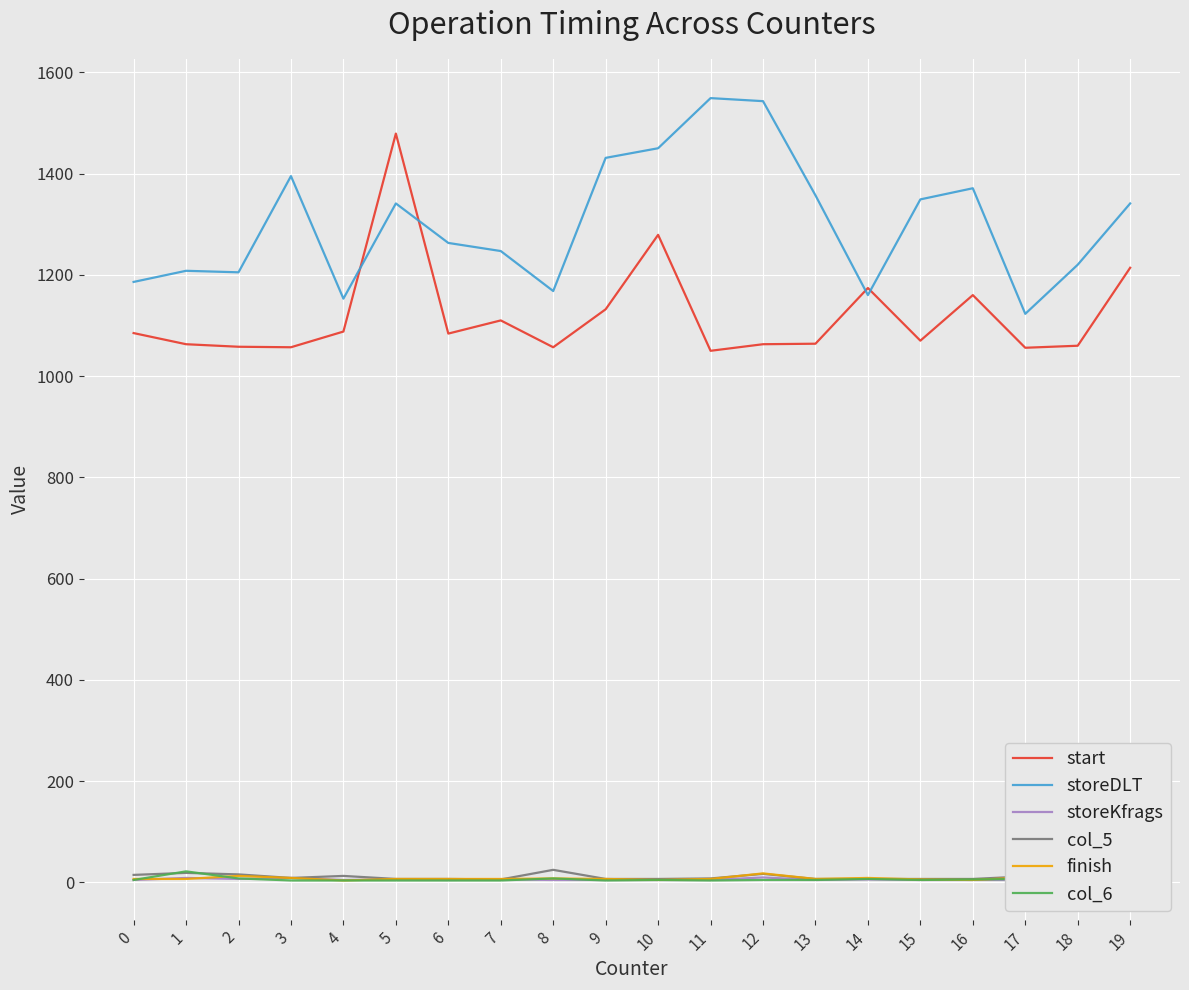

True or false: storeDLT and col_6 intersect in this chart.

False